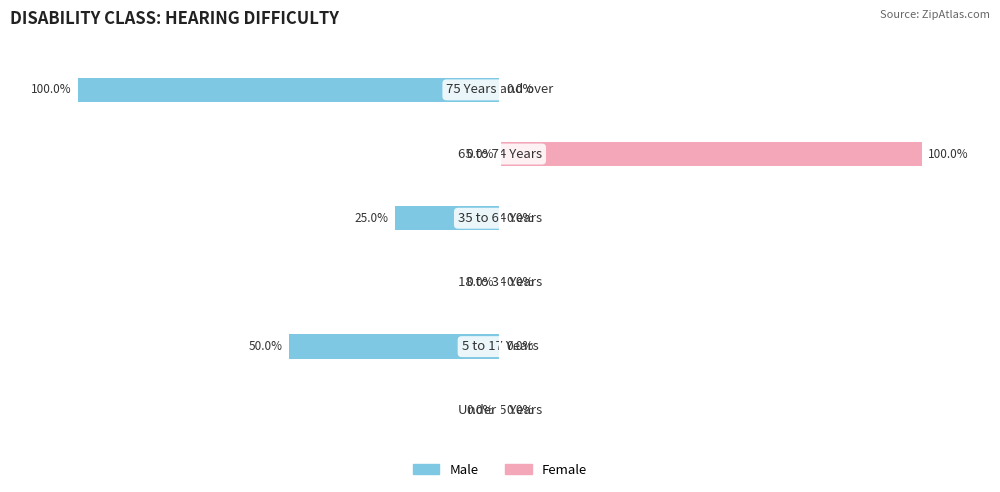

Is it true that Female equals 100 at 4?

True